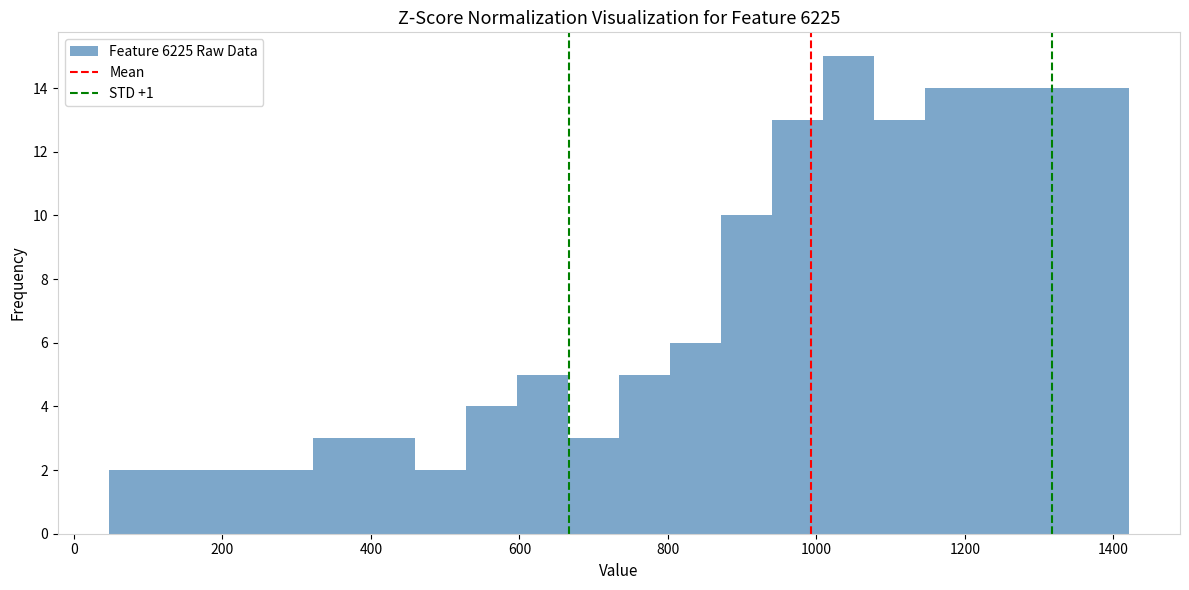

Read against the x-axis, roughly where is the centre of the tallest bar?

1040